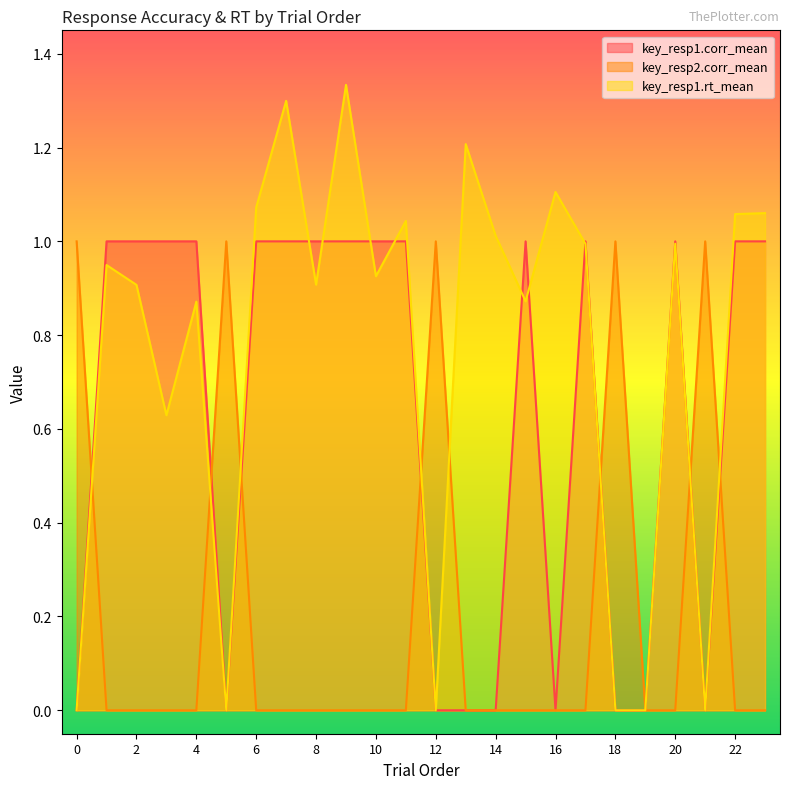

Rank the series by their maximum value, from highest to lowest.

key_resp1.rt_mean, key_resp1.corr_mean, key_resp2.corr_mean